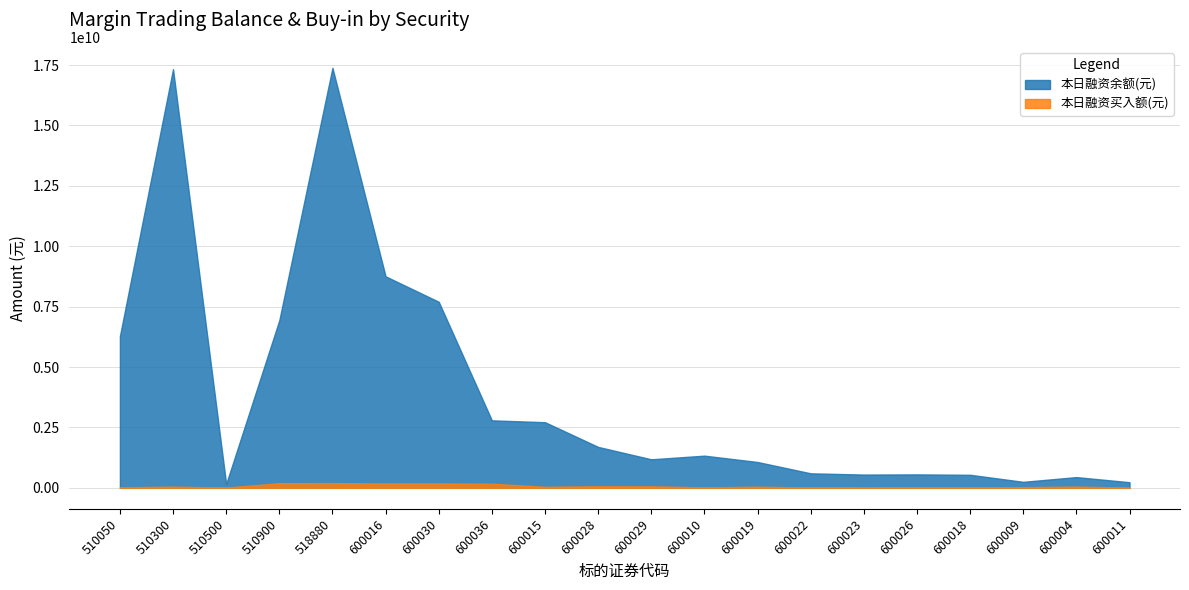

What is the difference between the highest and lowest values at 600030?

7519260639